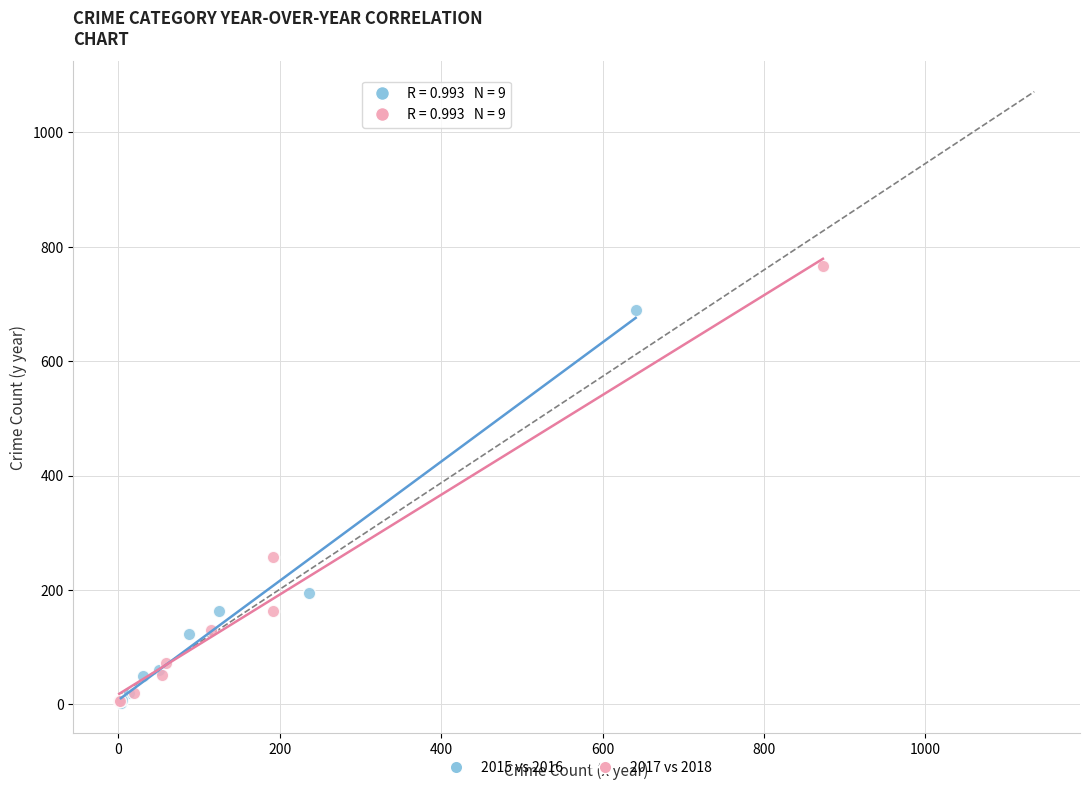

Which series has the widest spread of Y values?

2017 vs 2018